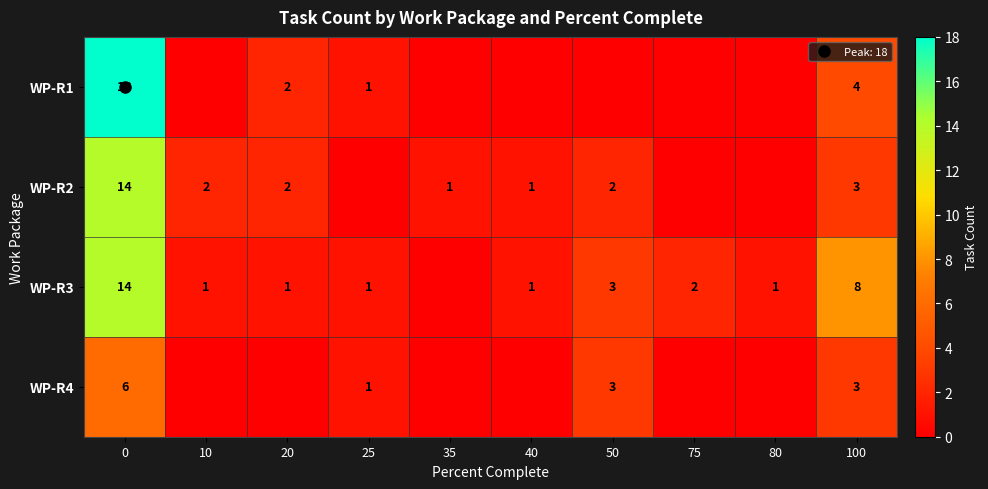

True or false: WP-R2 has a value of 9 at 75.

False